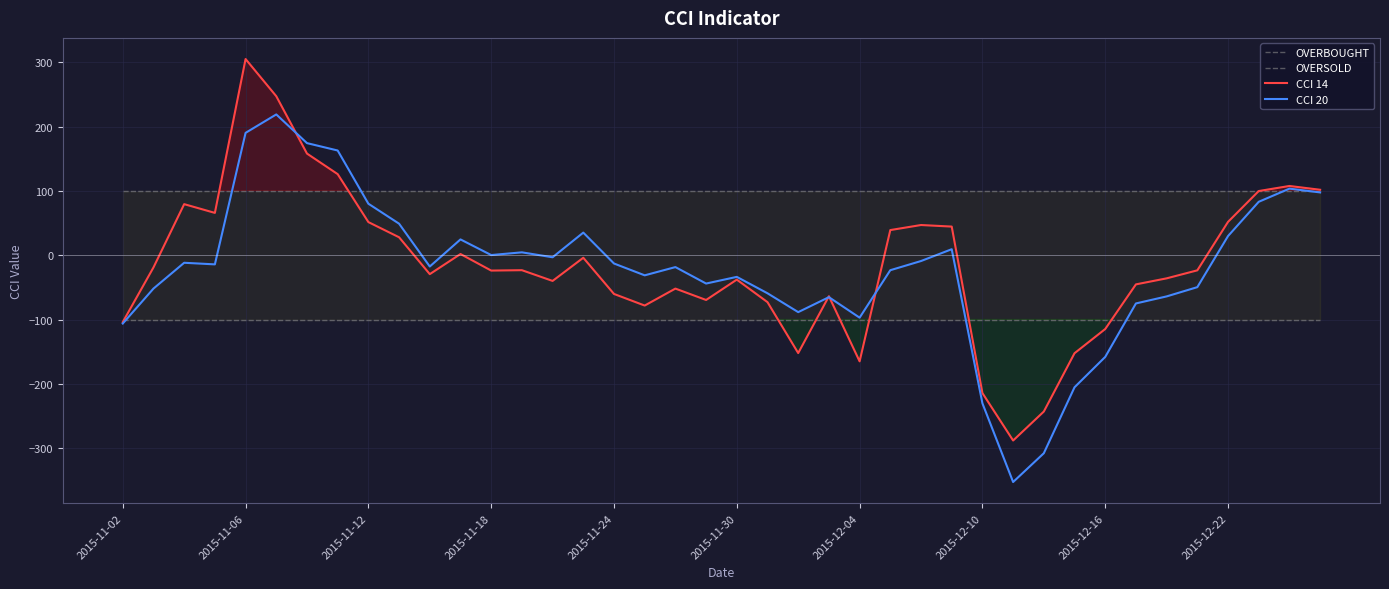

Where is OVERBOUGHT nearest to the value 100?

2015-11-02